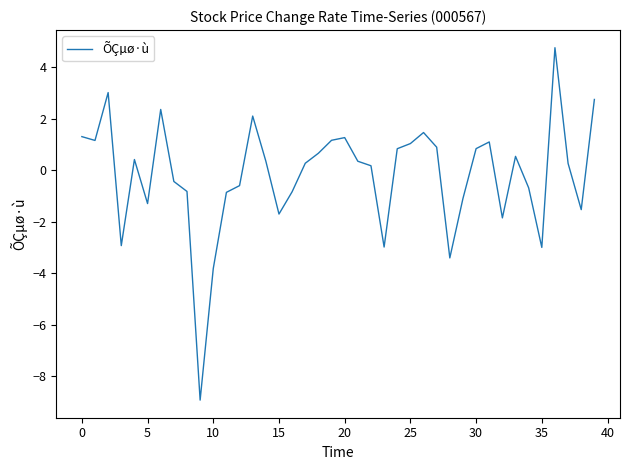

Is this an area chart (filled region under the line)?

No